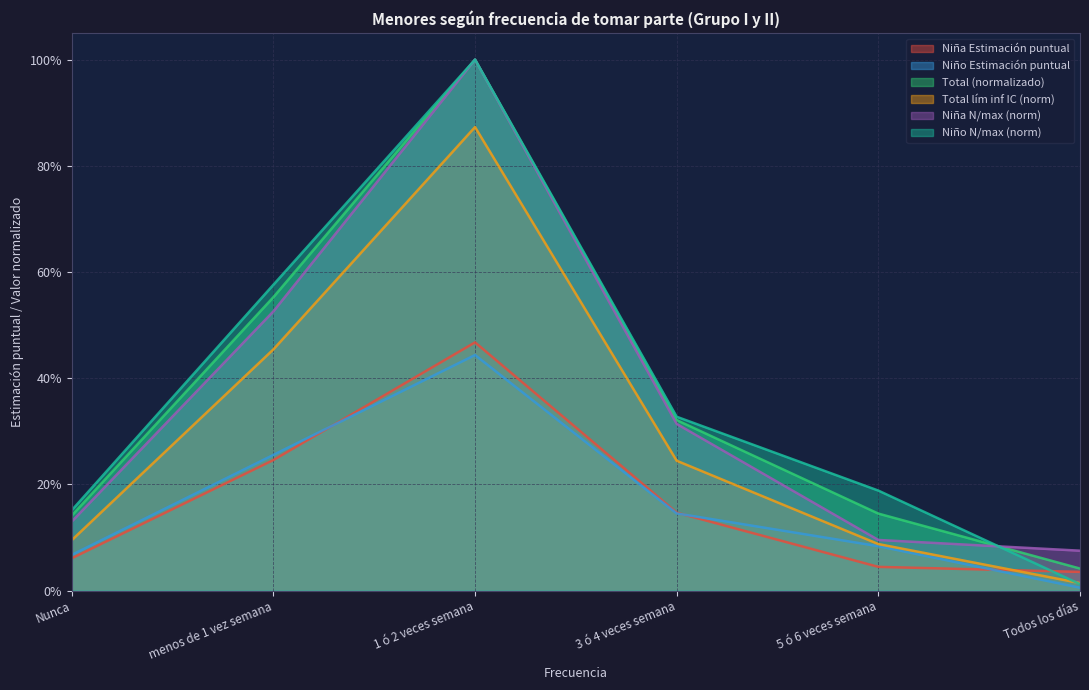

What position from the right is 5 ó 6 veces semana?

2